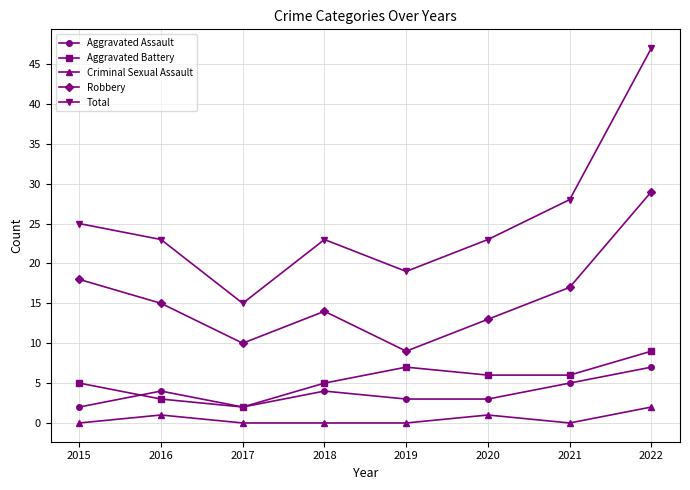

True or false: Aggravated Assault and Robbery cross at least once.

False